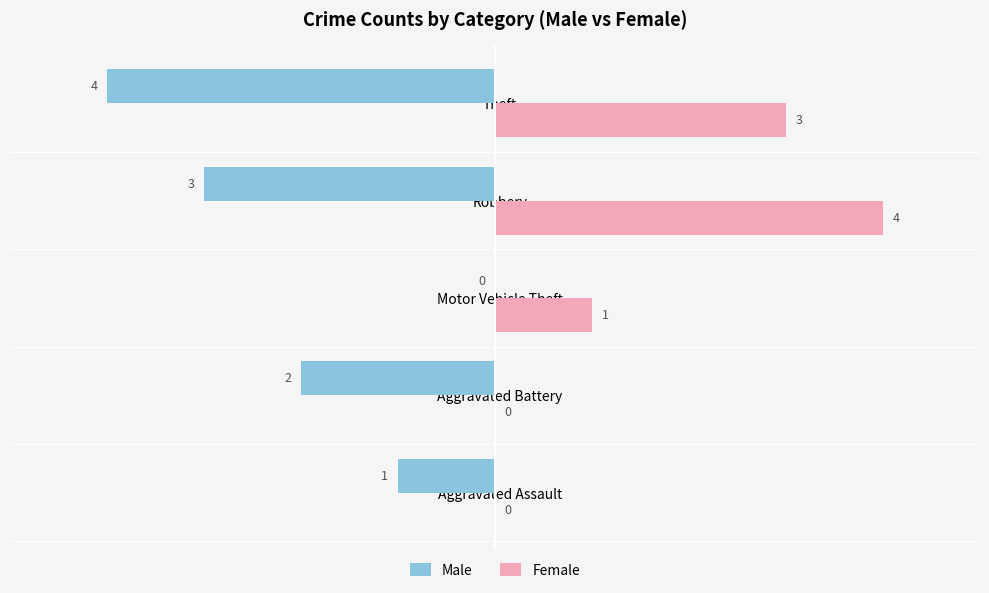

Which series has the largest total across all categories?

Female